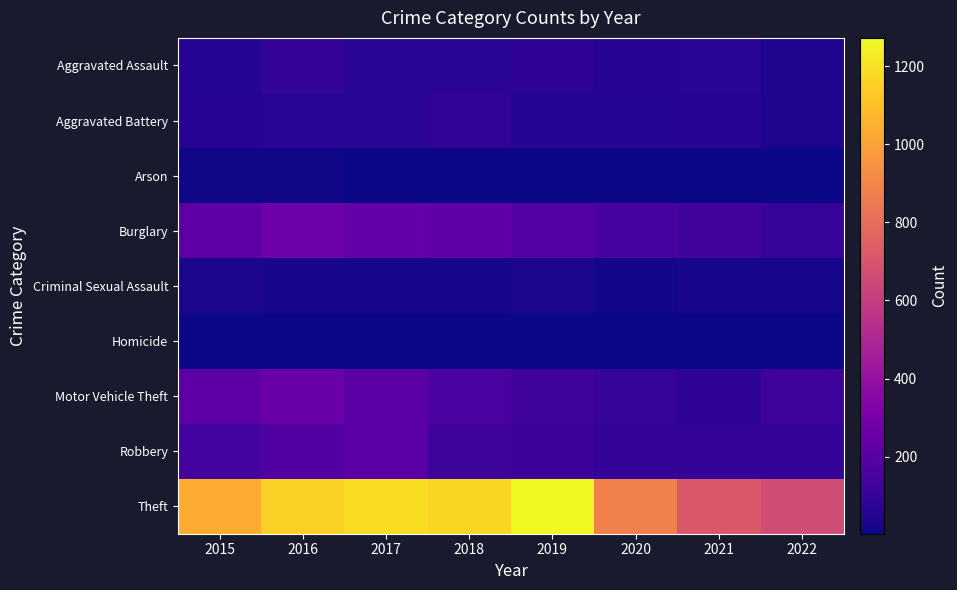

Between 2015 and 2021, which series saw the biggest shift?

Theft